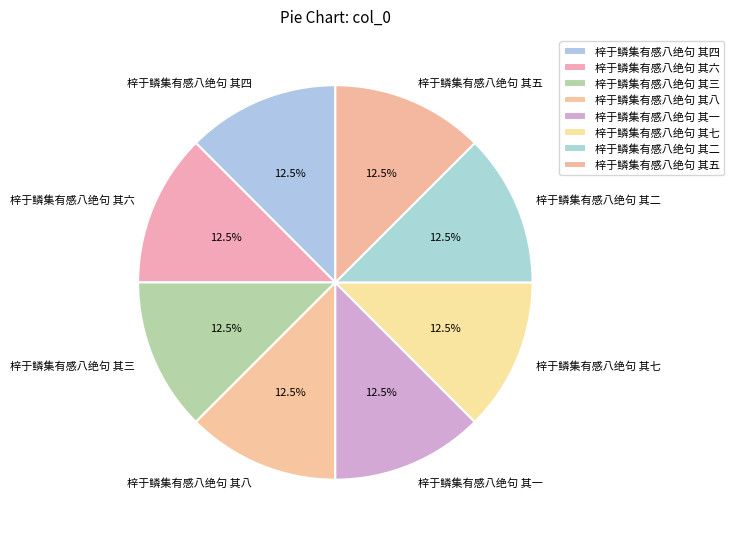

How many slices are in this pie chart?

8